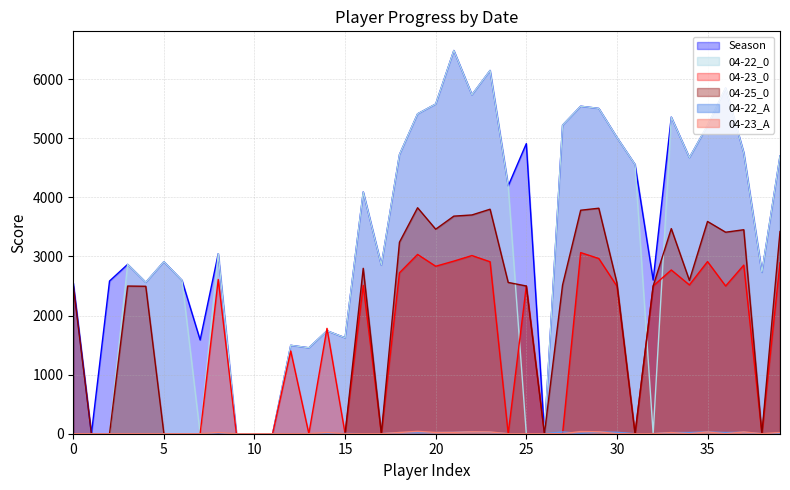

At how many categories does at least one series exceed 4444?

18